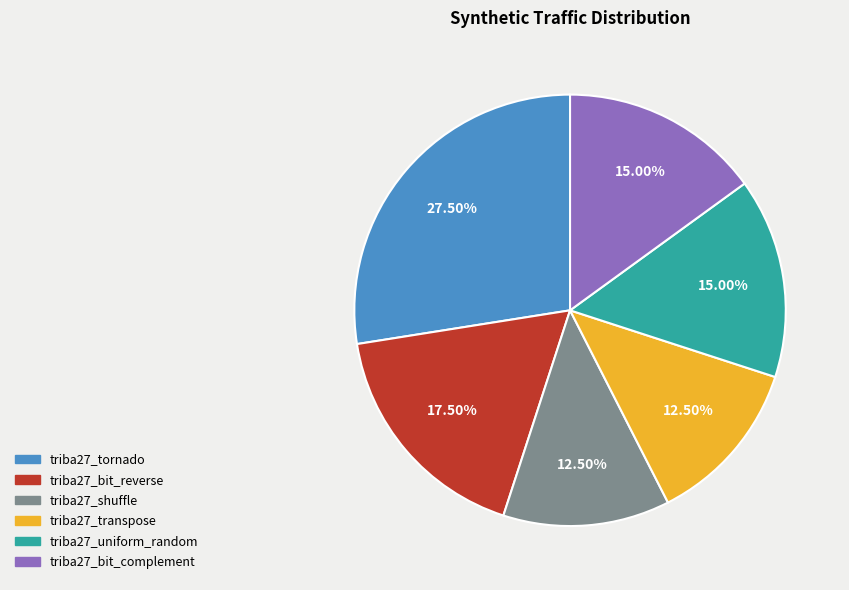

What is the ratio of the value at triba27_shuffle to the value at triba27_bit_complement?

0.8